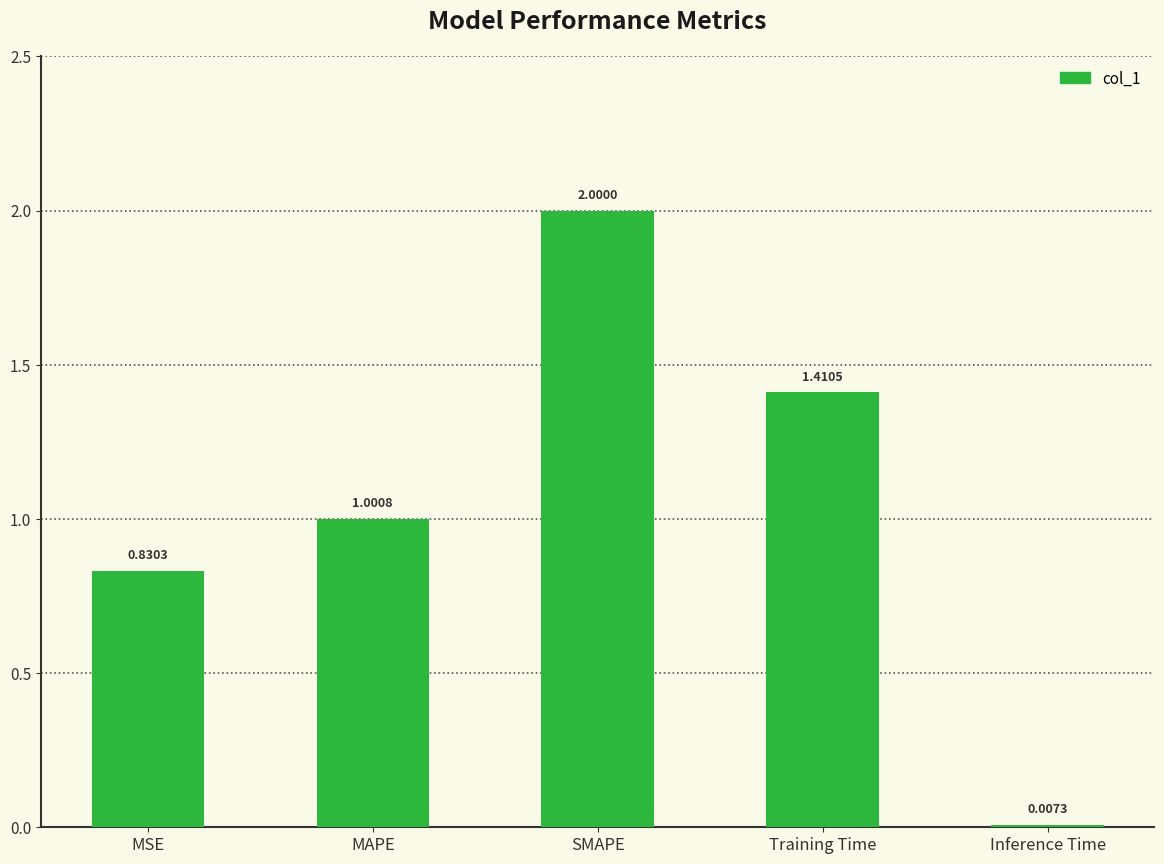

At which label does the data first exceed 1?

MAPE